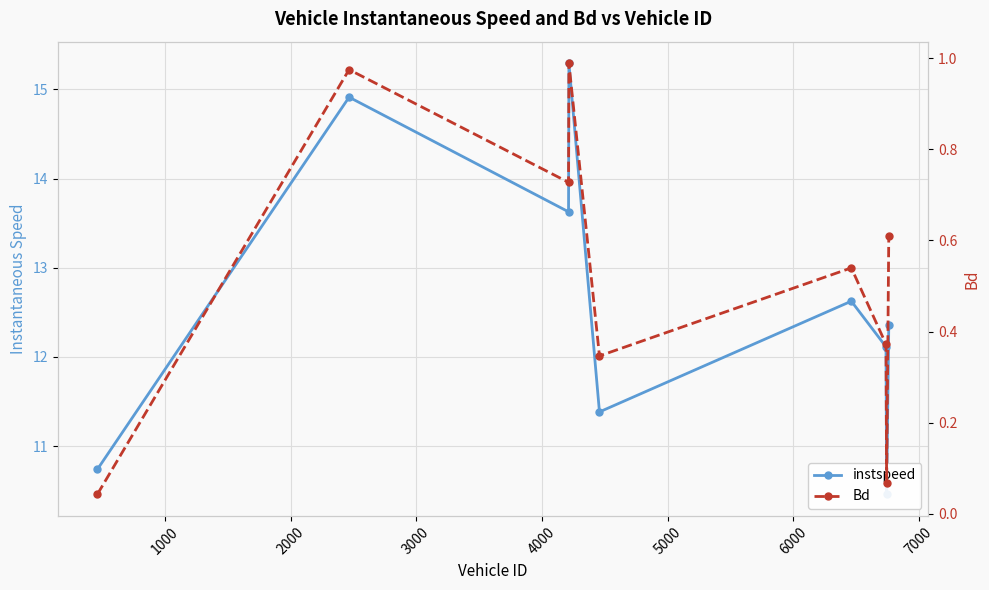

In instspeed, how many points are higher than both neighbors (excluding endpoints)?

3